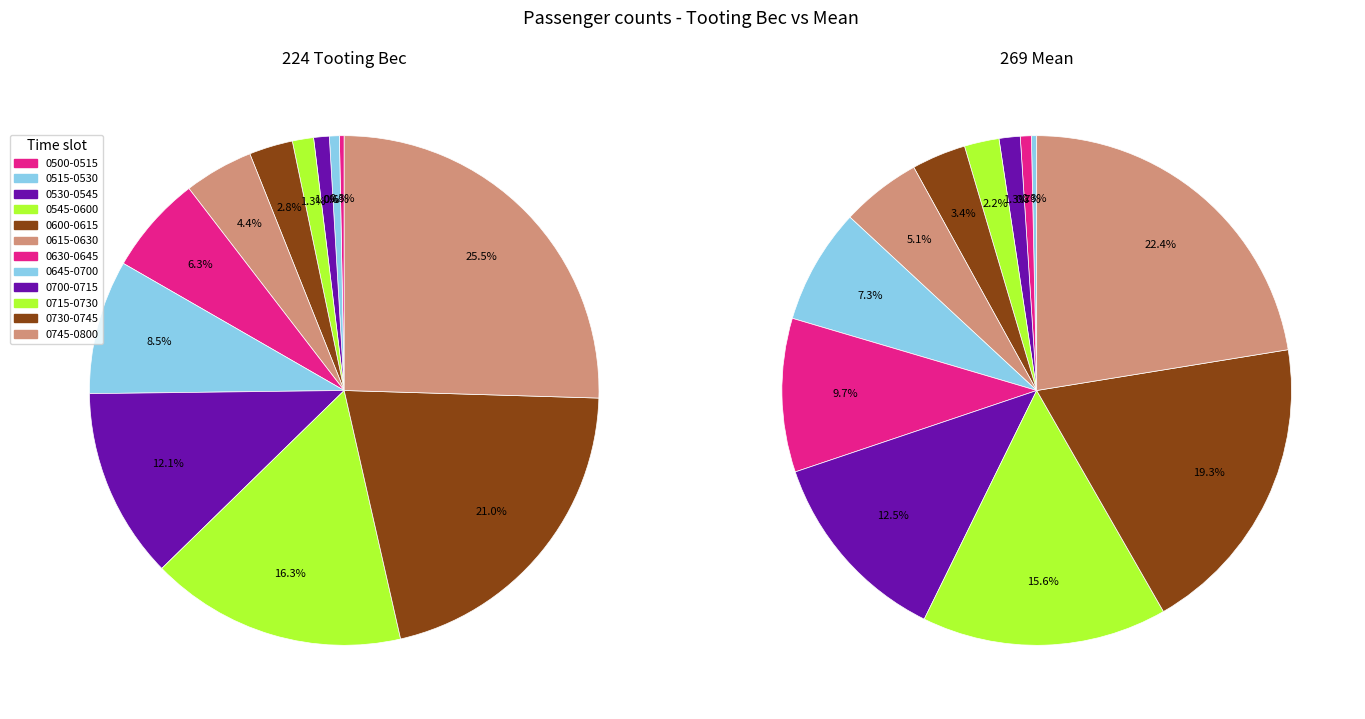

What percentage do 269 and 224 together represent?

40.0%